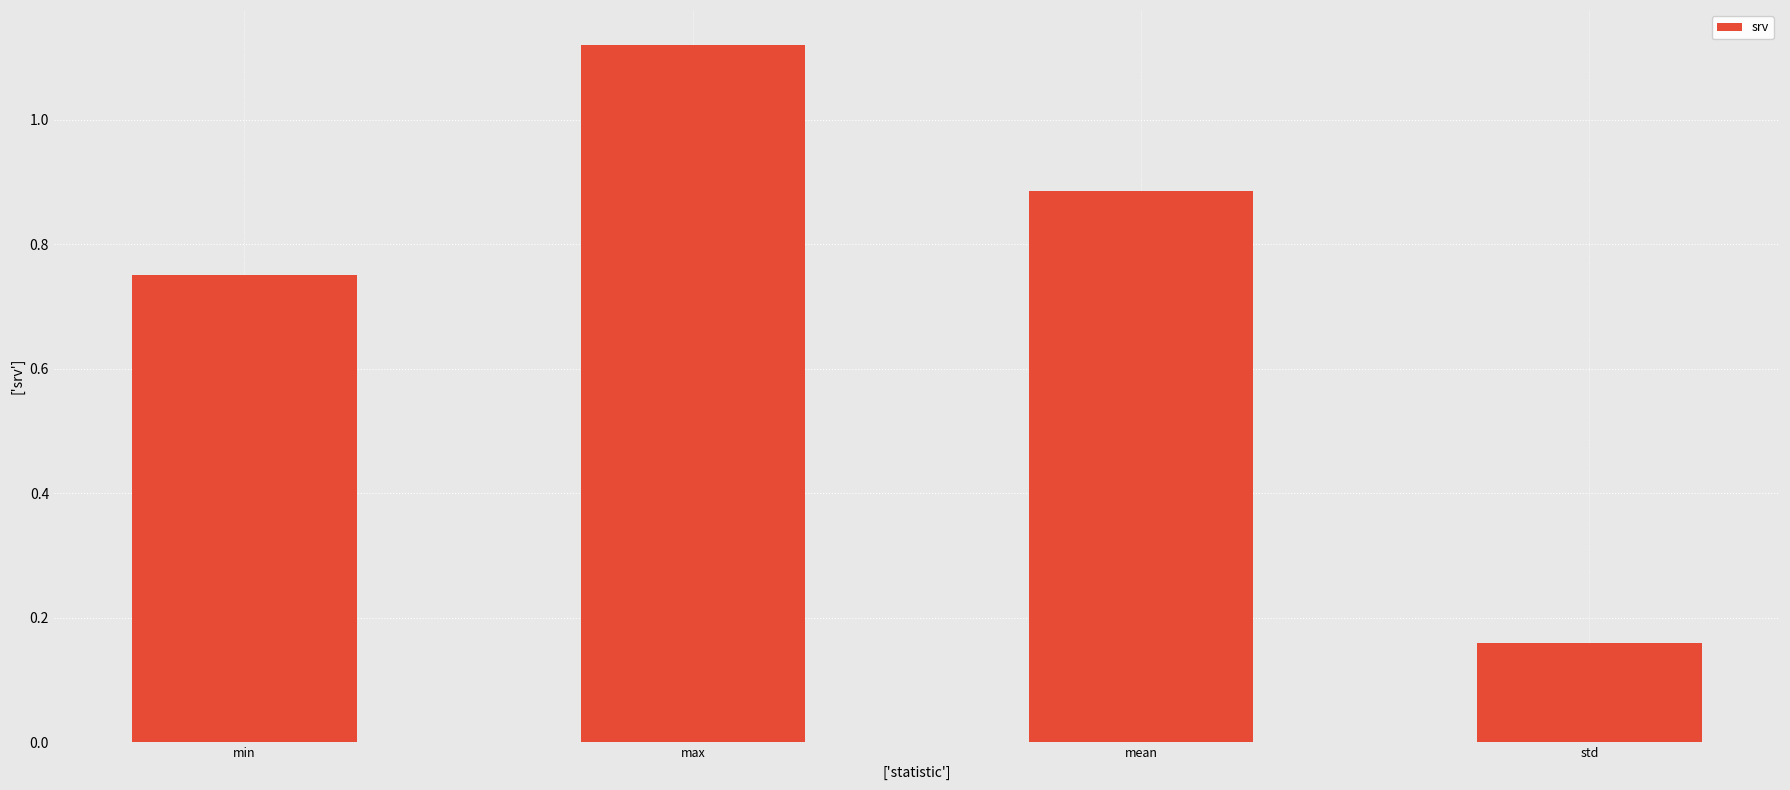

What is the difference between the values at max and std?

1.0